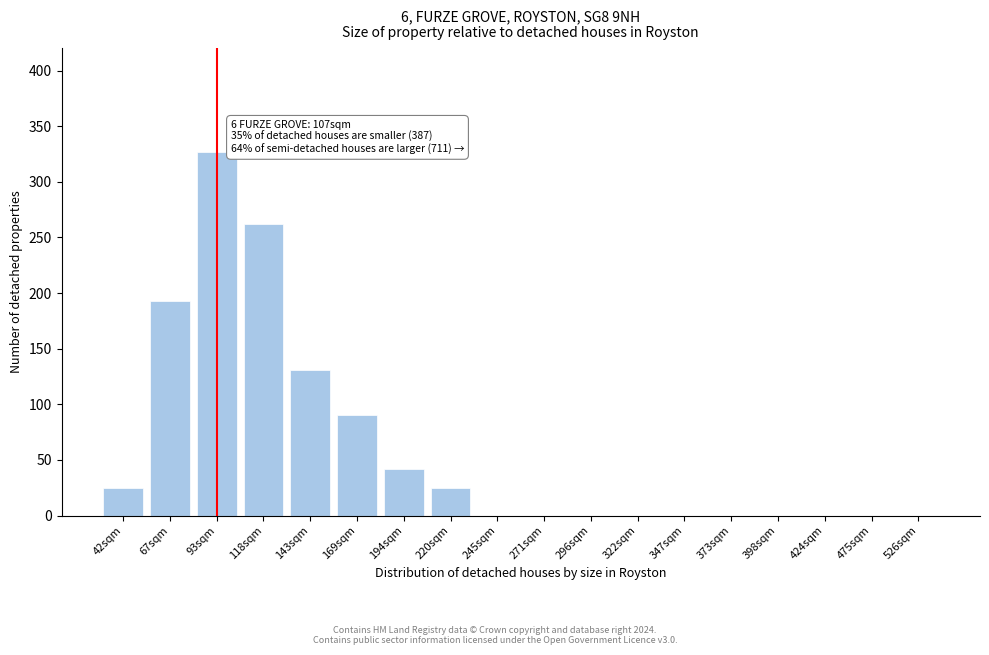

Reading left to right, extract all data points from this chart.

42sqm=25	67sqm=193	93sqm=327	118sqm=262	143sqm=131	169sqm=90	194sqm=42	220sqm=25	245sqm=0	271sqm=0	296sqm=0	322sqm=0	347sqm=0	373sqm=0	398sqm=0	424sqm=0	475sqm=0	526sqm=0